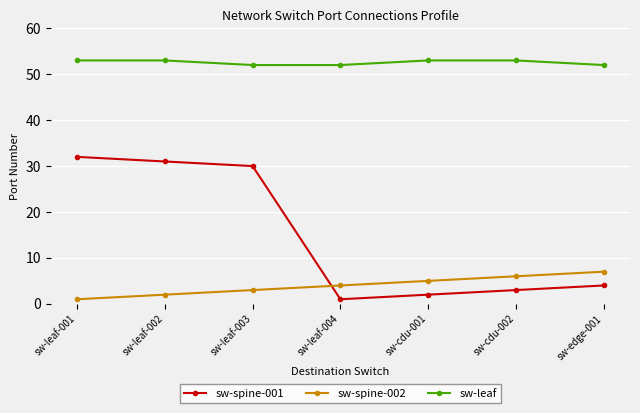

Read the sw-spine-001 value at sw-edge-001.

4